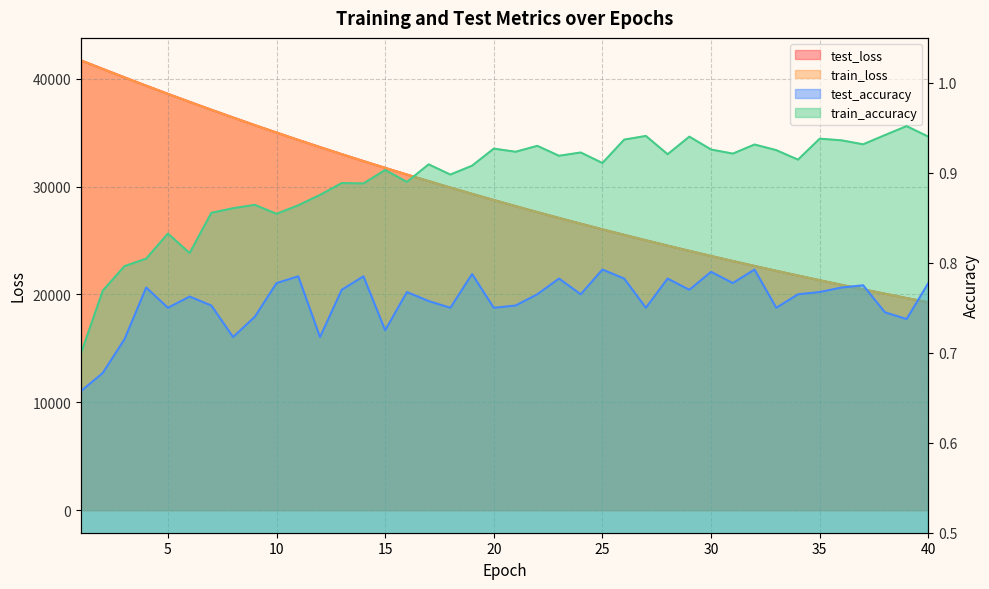

Is the value of train_accuracy at 8 greater than the value of test_accuracy at 4?

Yes